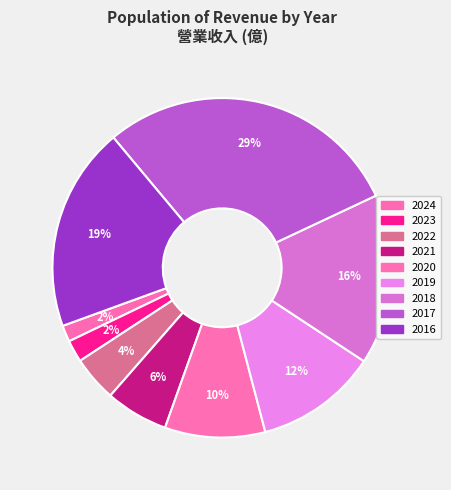

How many slices are in this pie chart?

9